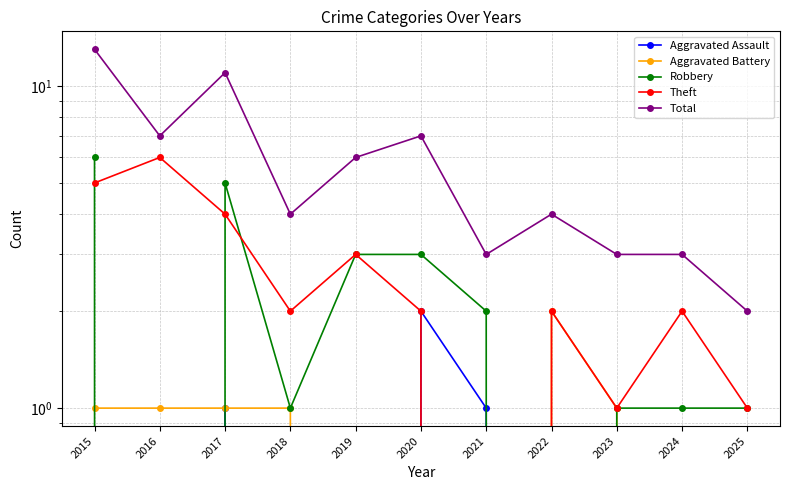

Which series has the largest total across all categories?

Total